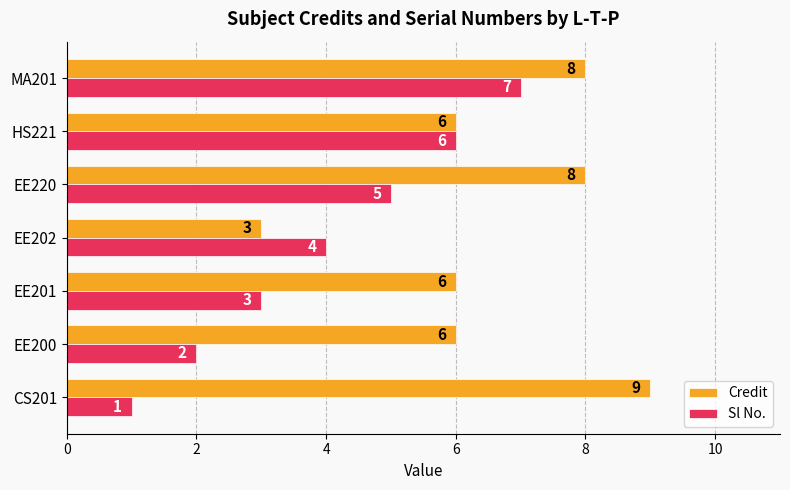

Which series changed the most between EE220 and HS221?

Credit